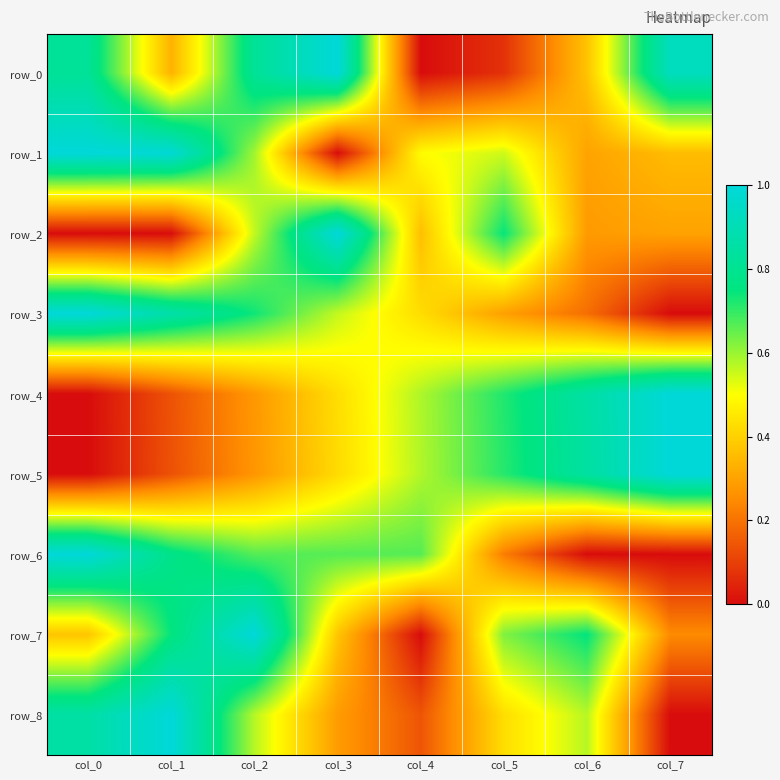

True or false: row_1 has a value of 0.5 at col_5.

True